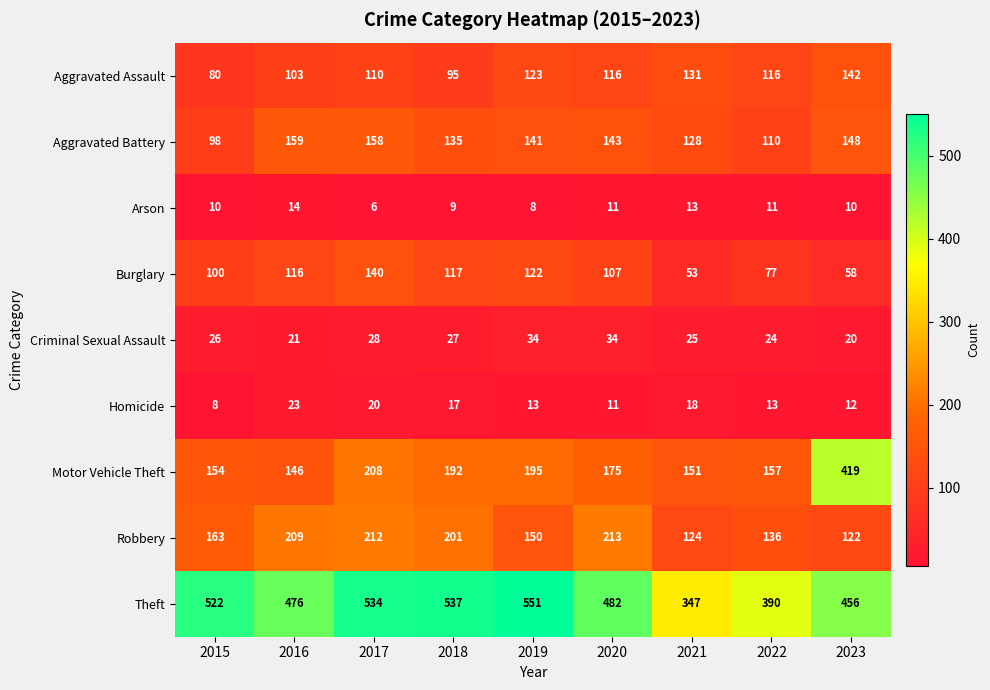

What is the difference between the maximum and second lowest values in the Theft series?

161